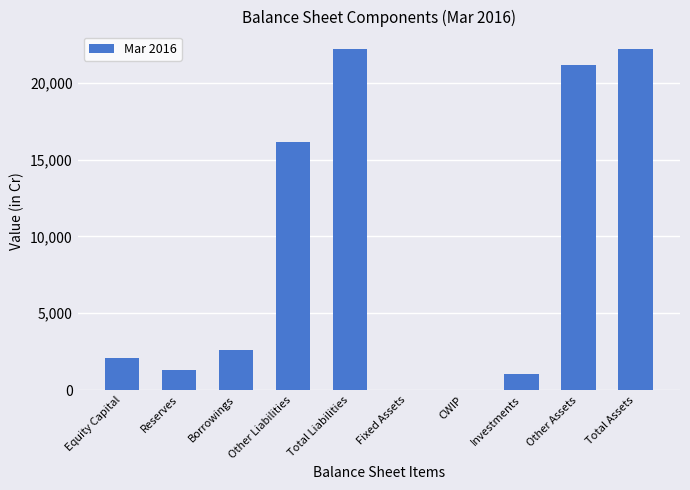

What is the change in value from Reserves to Total Liabilities?

+20879